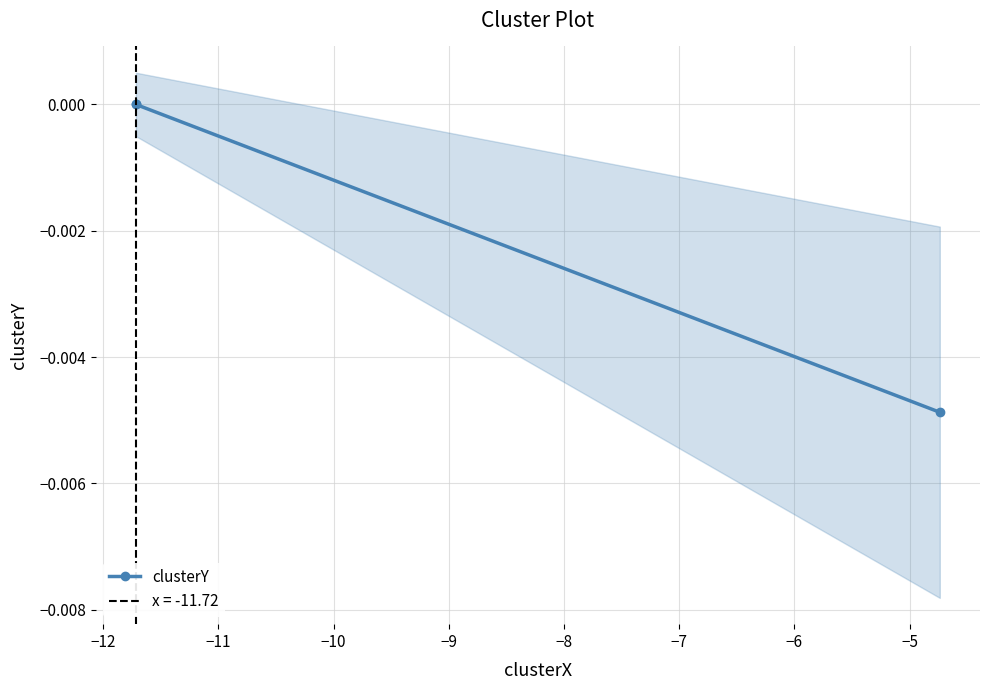

Does the chart display data point markers on the line(s)?

Yes